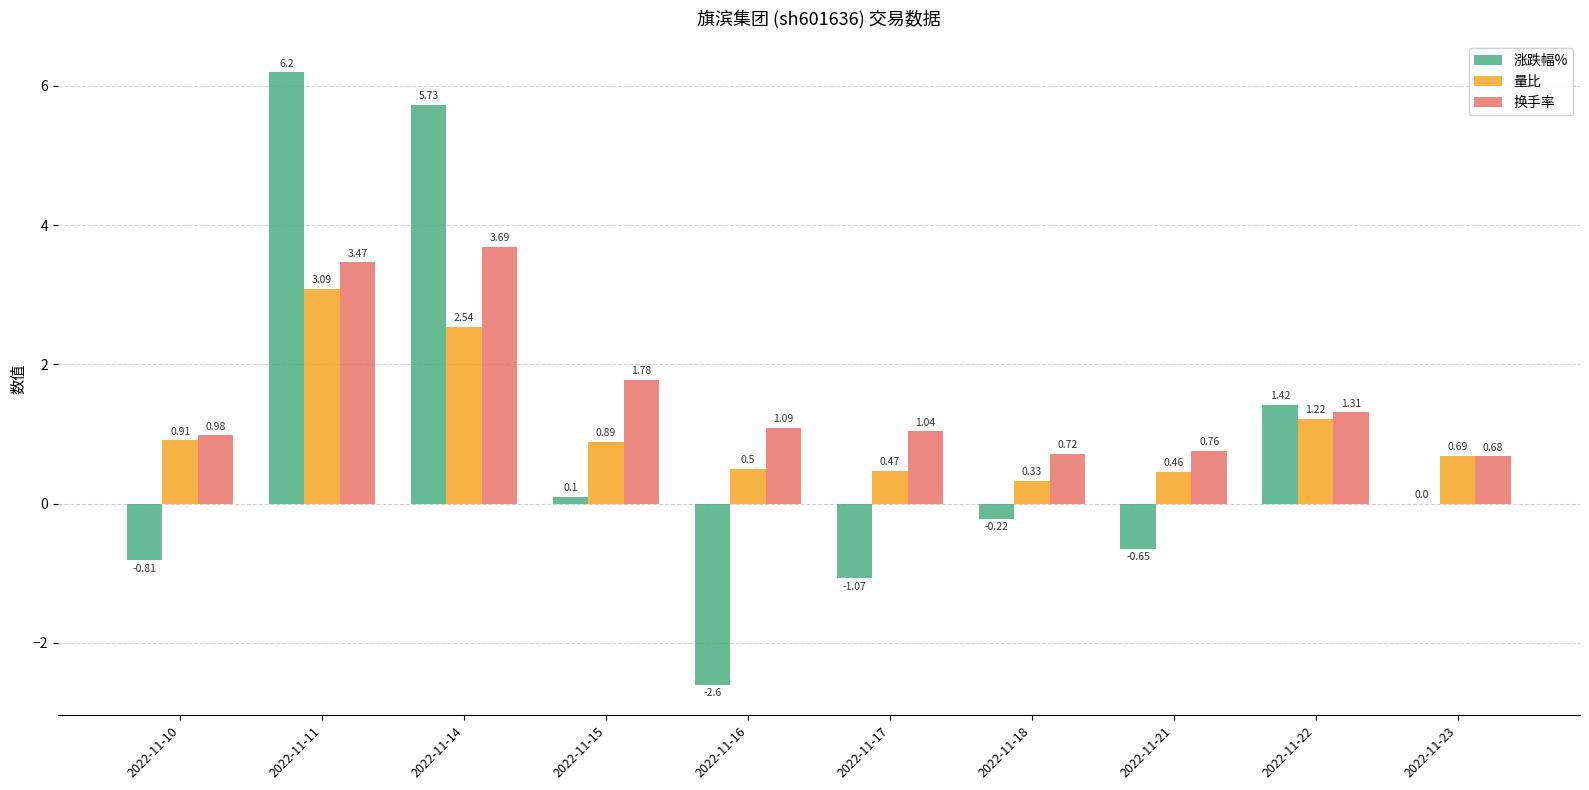

Which series has the largest total across all categories?

换手率